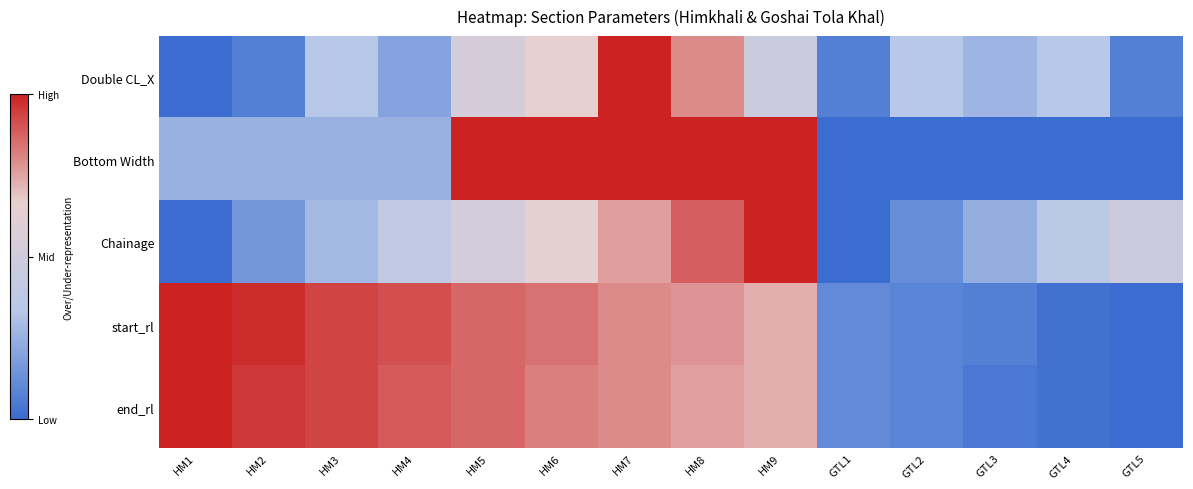

At which category is the sum across all series the highest?

HM7